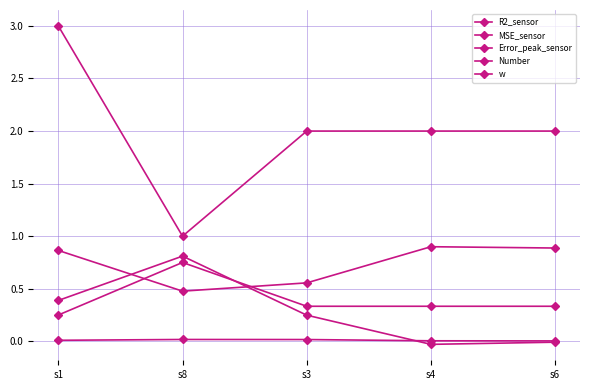

Does the chart have visible grid lines?

Yes